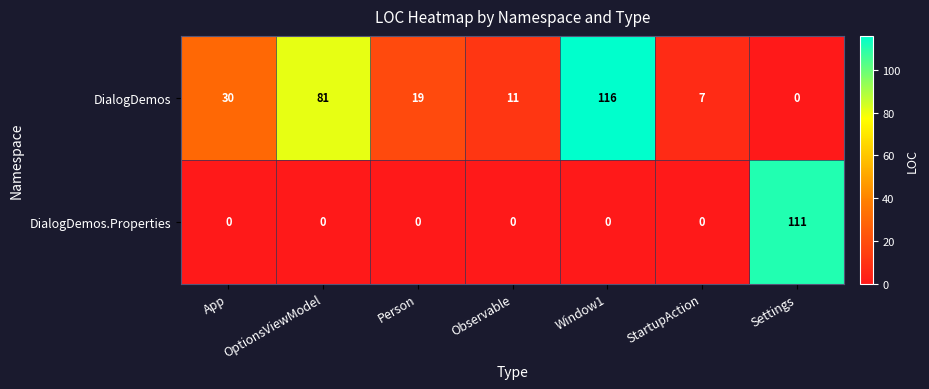

List the series in order of their overall mean, highest first.

DialogDemos, DialogDemos.Properties